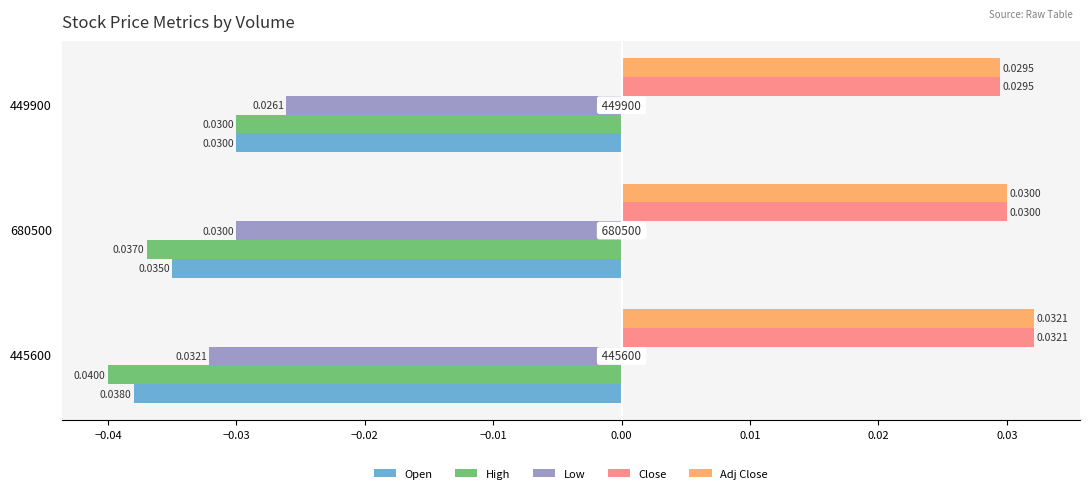

Where is Low nearest to the value 0?

449900